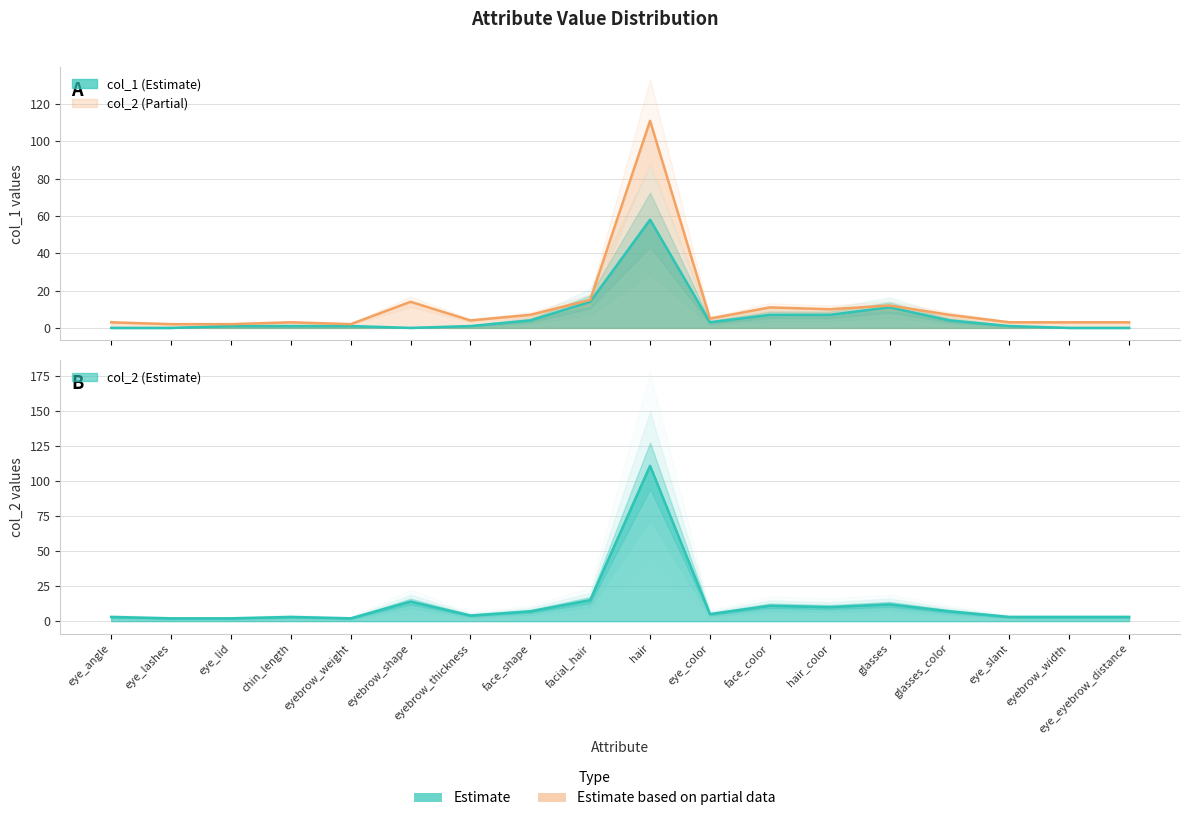

What is the label of the 5th point from the left?

eyebrow_weight